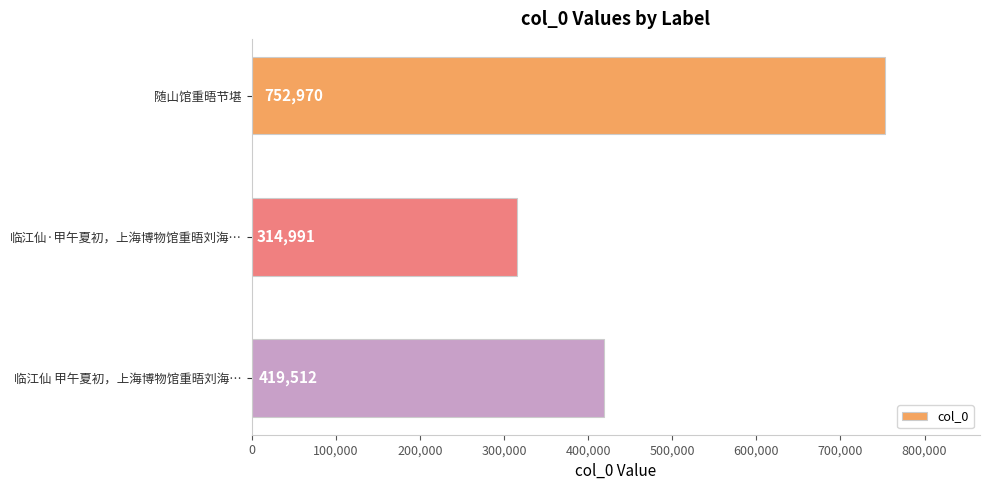

The chart shows a value of 419512 at 临江仙 甲午夏初，上海博物馆重晤刘海…. True or false?

True